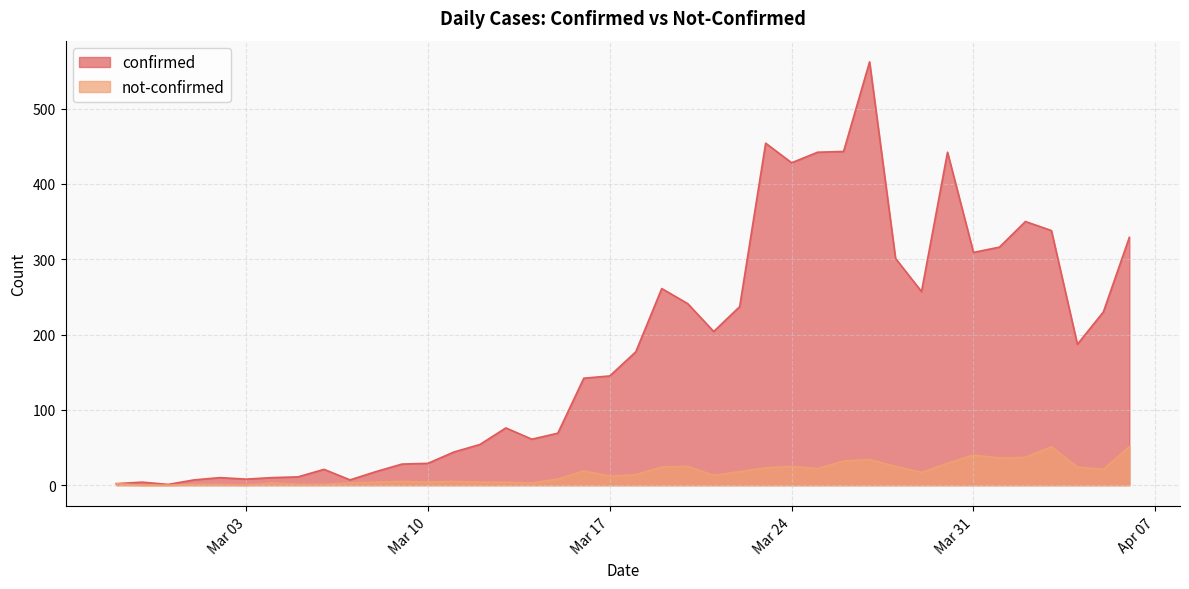

The not-confirmed series shows 17 at 2020-03-29. True or false?

True